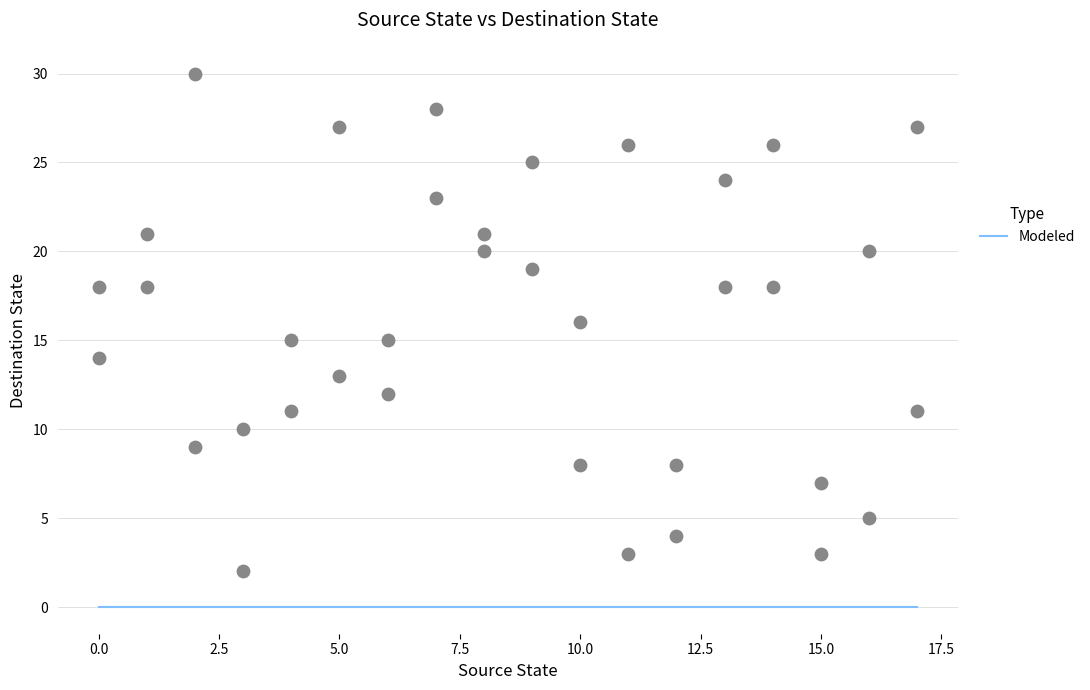

What is the range of Y values (max minus min)?

28